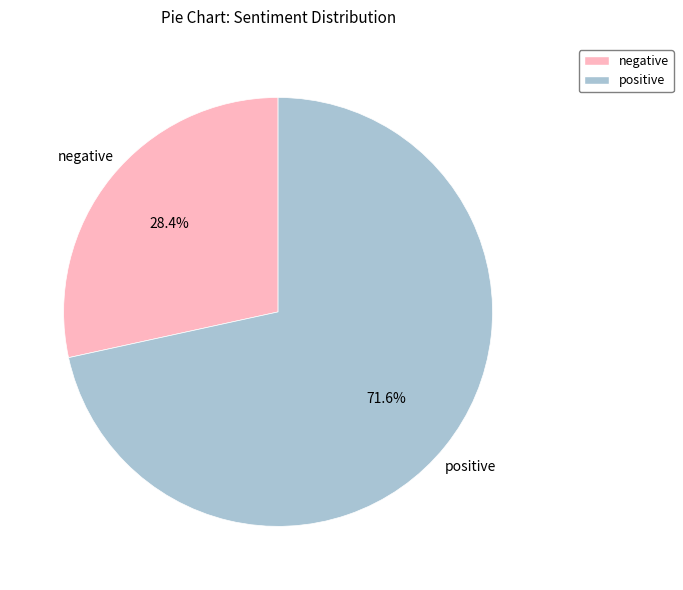

Is there any slice that represents more than half of the pie?

Yes